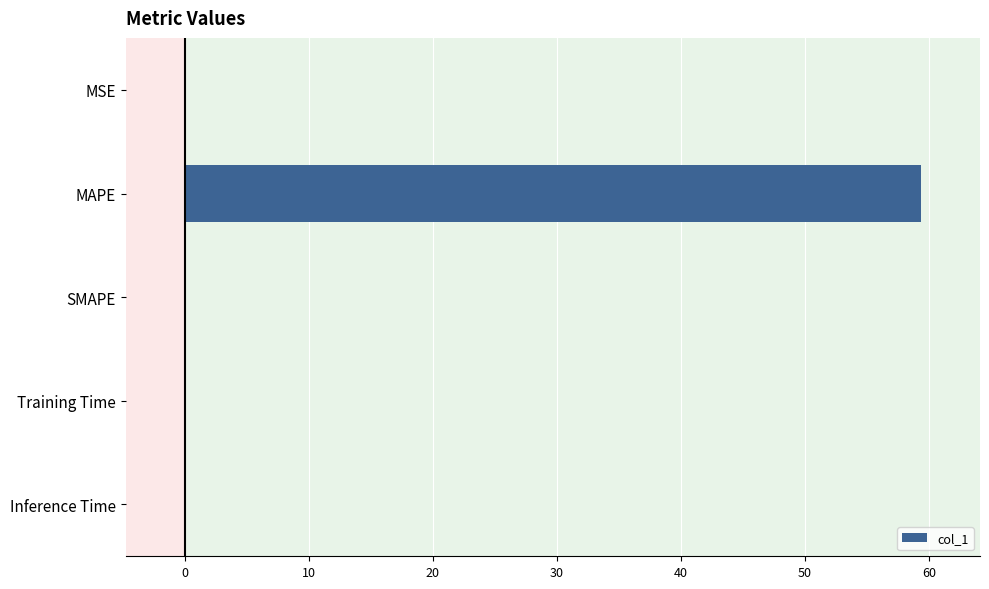

What is the sum of the values at SMAPE and MAPE?

59.4